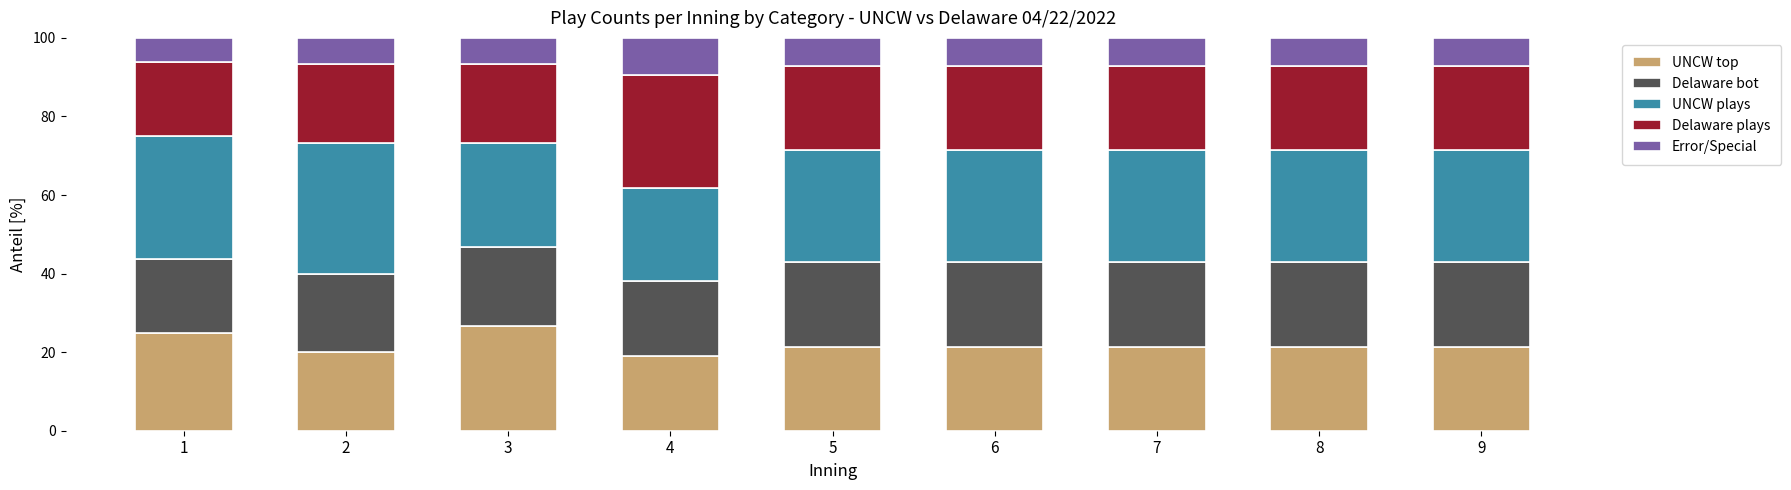

What is the difference between the second highest and second lowest values in the UNCW top series?

5.0